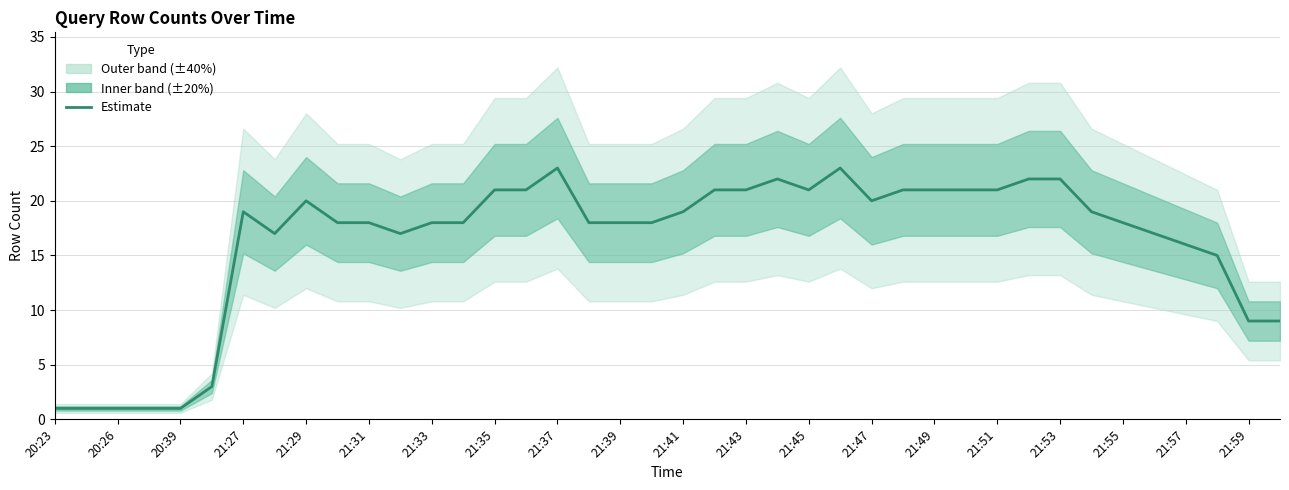

Does the chart have visible grid lines?

Yes